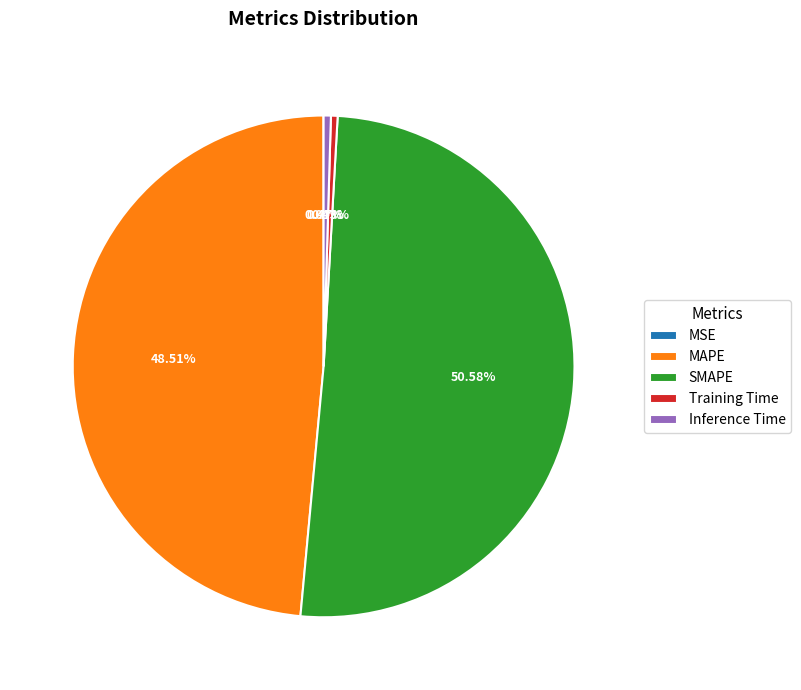

Which slice is the largest?

SMAPE